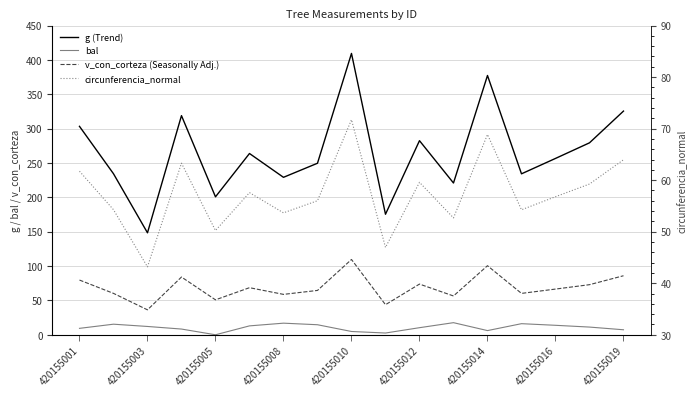

What is the value of the circunferencia_normal point at the 8th from the left?

56.0